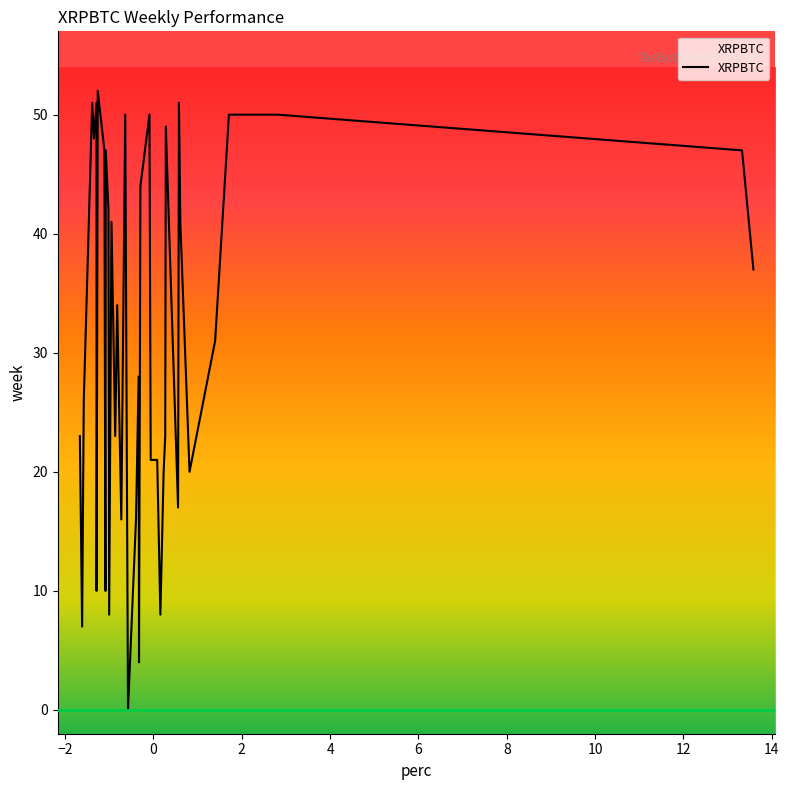

What is the difference between the maximum and minimum values?

52